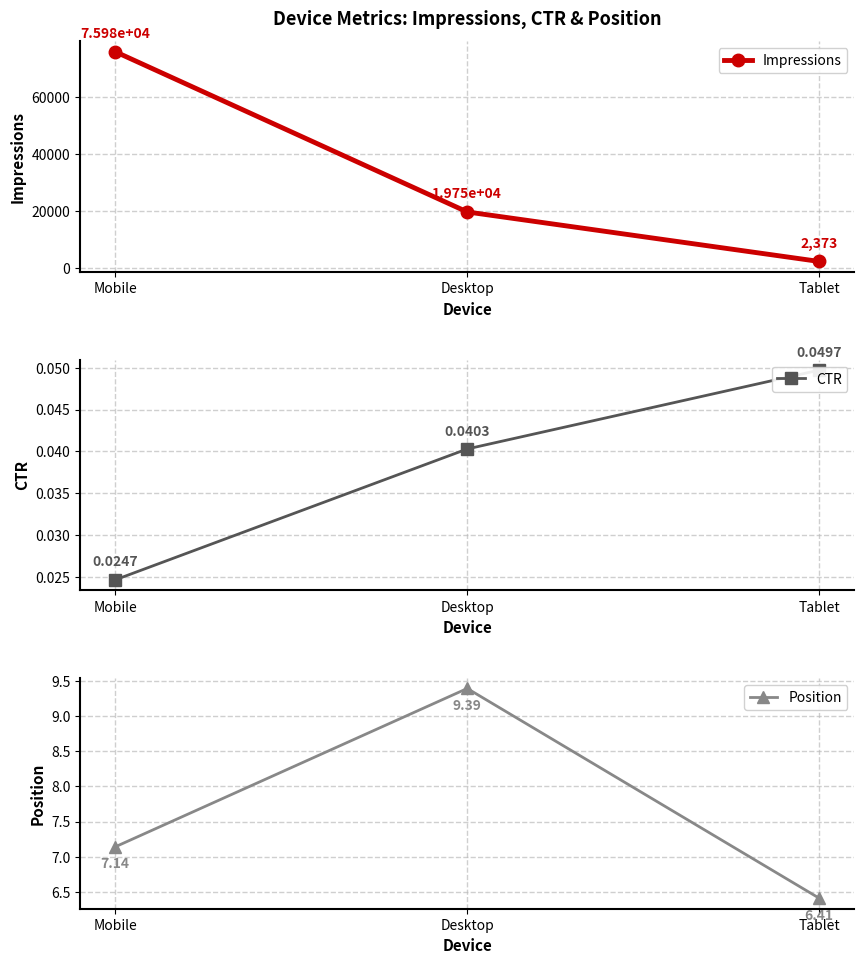

List the labels in order of CTR value, largest first.

Tablet, Desktop, Mobile